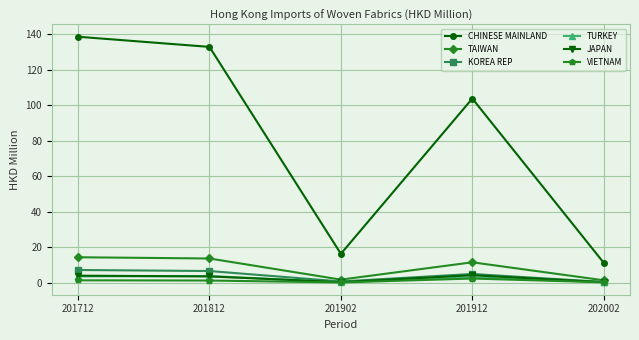

At which label does JAPAN first exceed 3?

201712